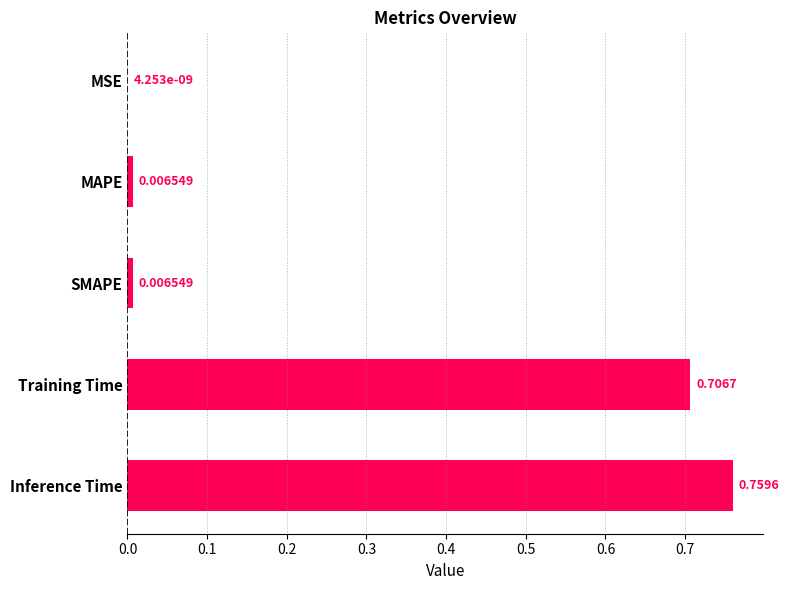

How many data points does each series have?

5